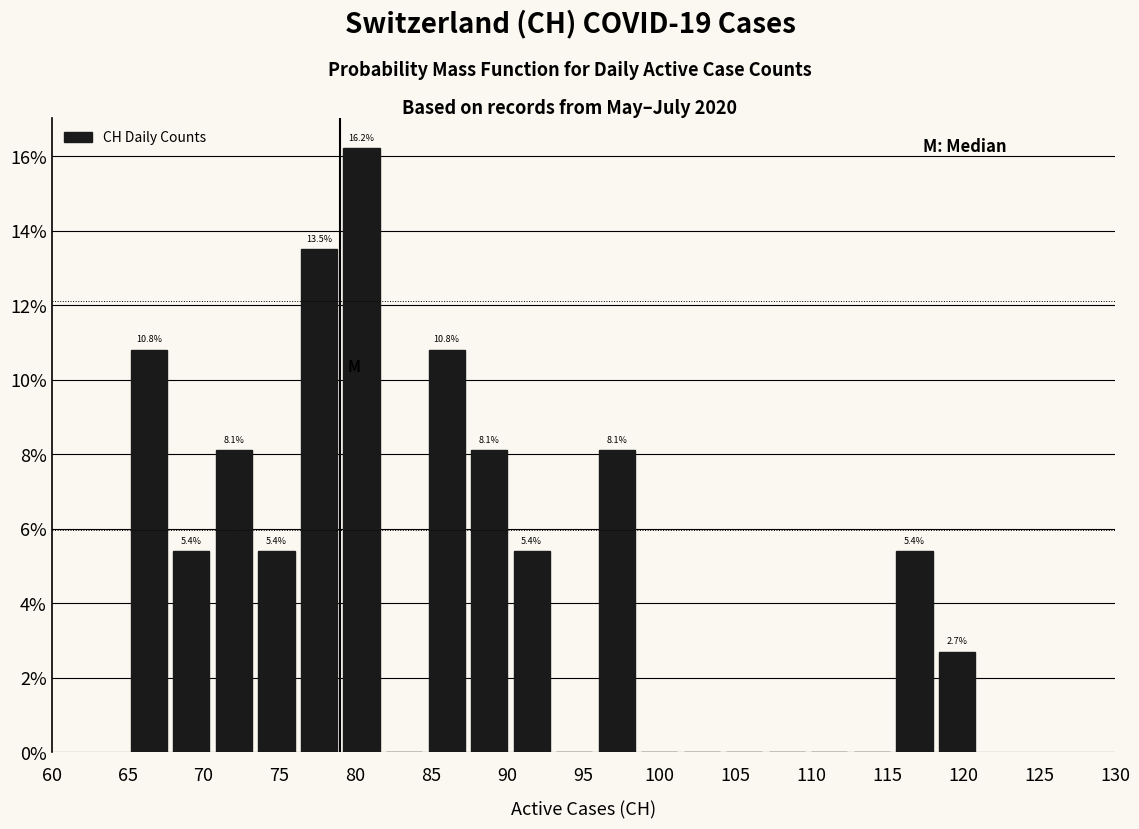

Over which range of the x-axis is the bar tallest?

79.0 to 81.8